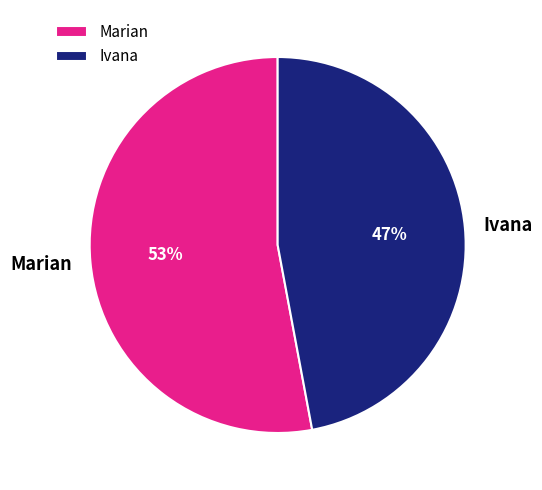

Which slice is the smallest?

Ivana